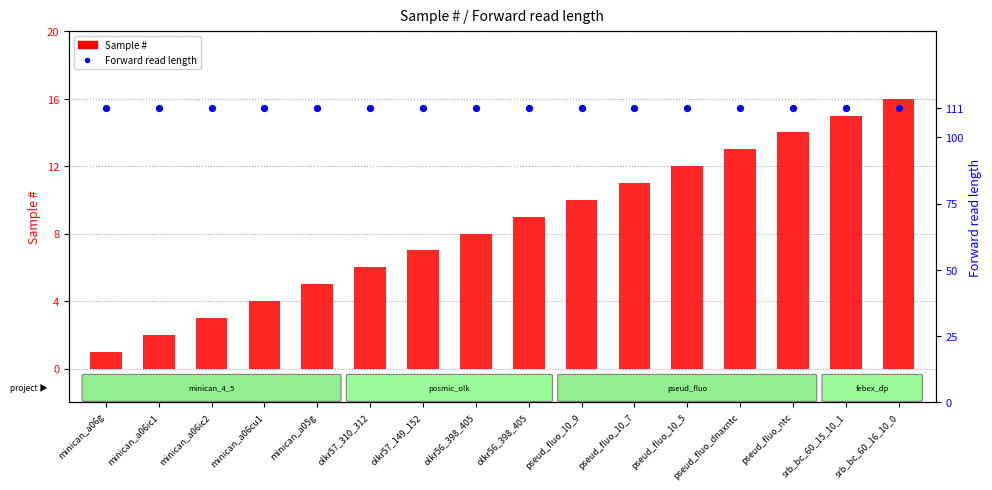

At which category is the sum across all series the highest?

srb_bc_60_16_10_0